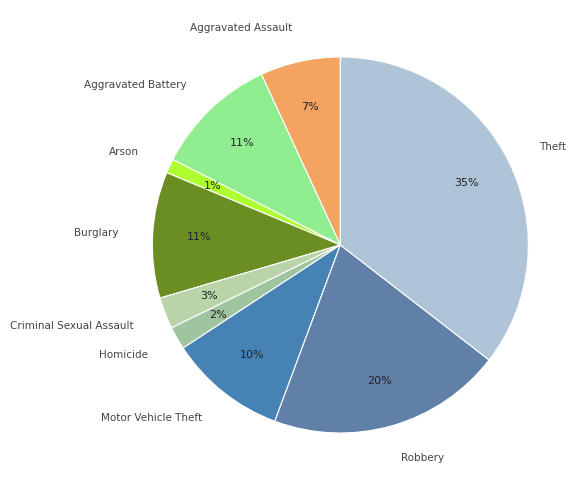

How many slices are in this pie chart?

9